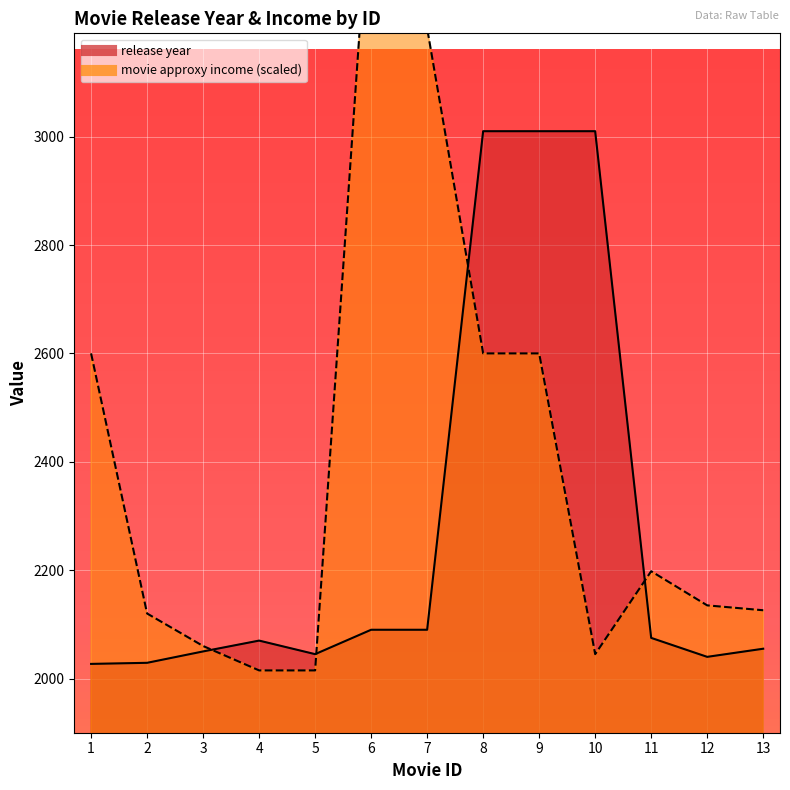

The value of movie approxy income at 8 is 1358. True or false?

False